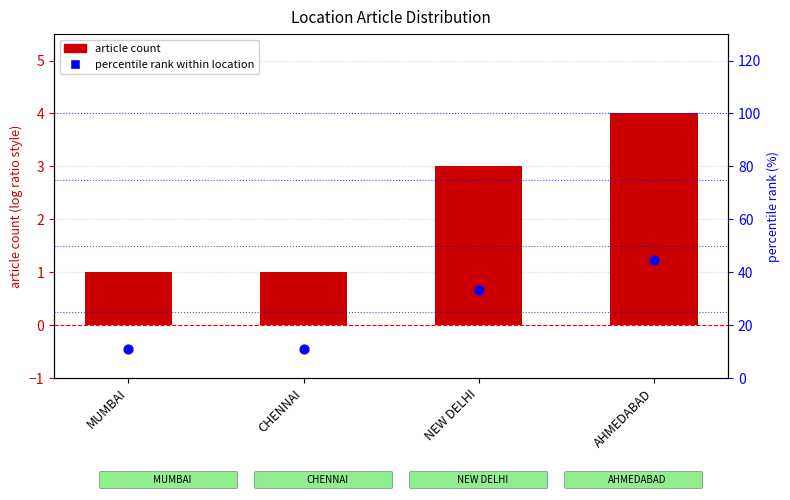

Which series contains the highest Y value?

percentile rank within location